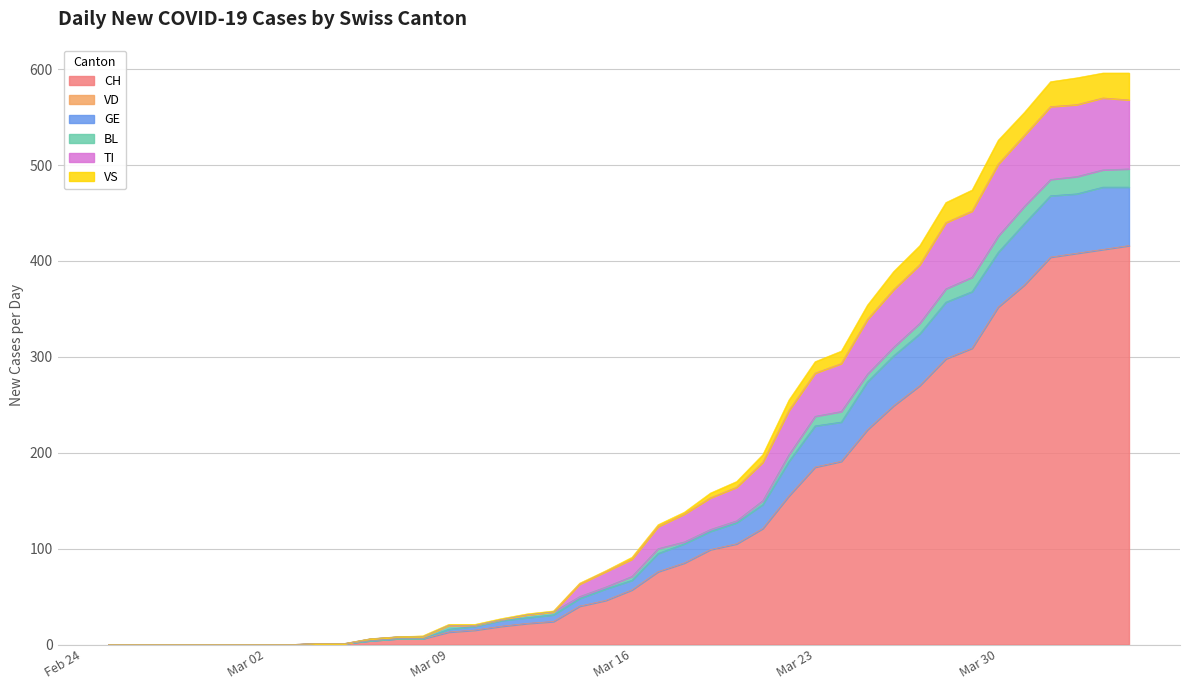

True or false: CH and GE cross at least once.

False